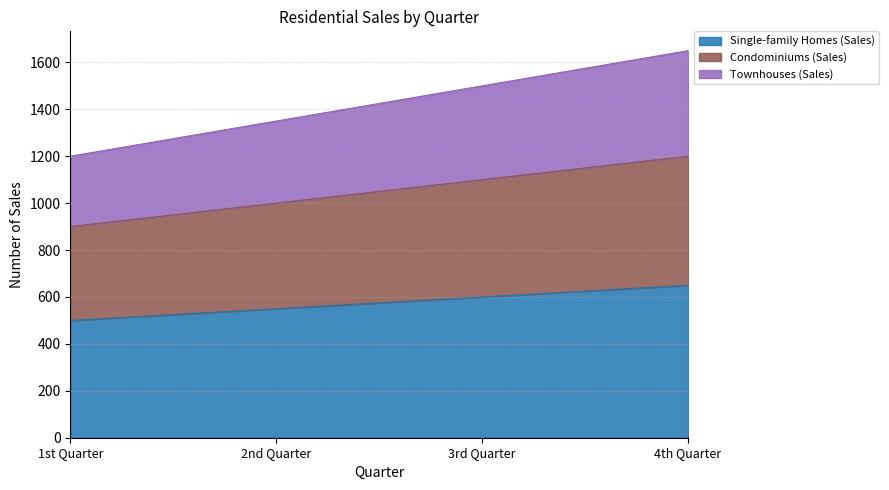

How many Single-family Homes (Sales) values are between 550 and 650?

3